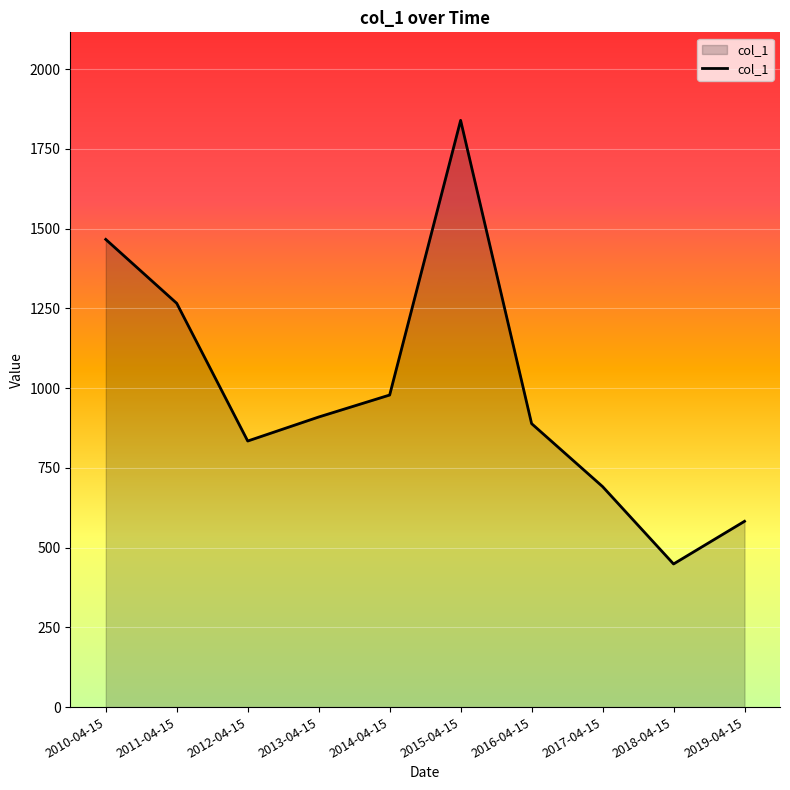

At which category does the data reach its first local valley?

2012-04-15